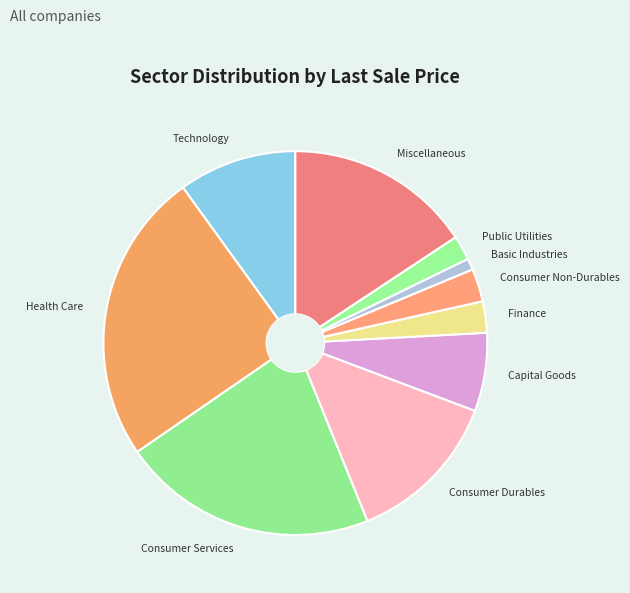

Is Consumer Services the majority of the pie?

No